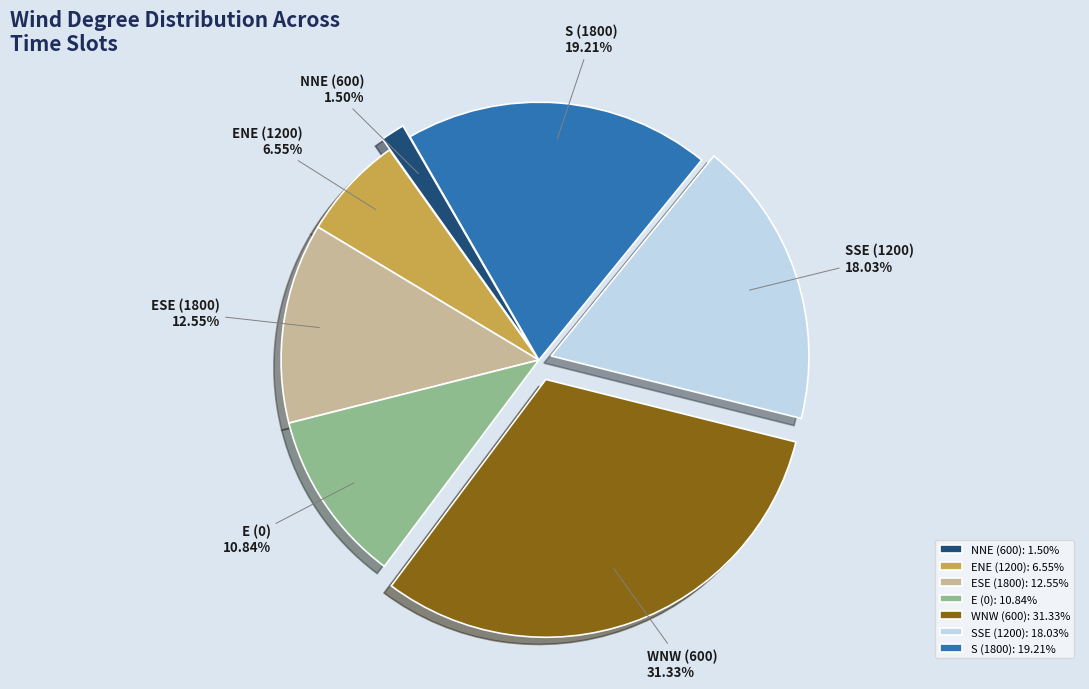

How many slices are in this pie chart?

7